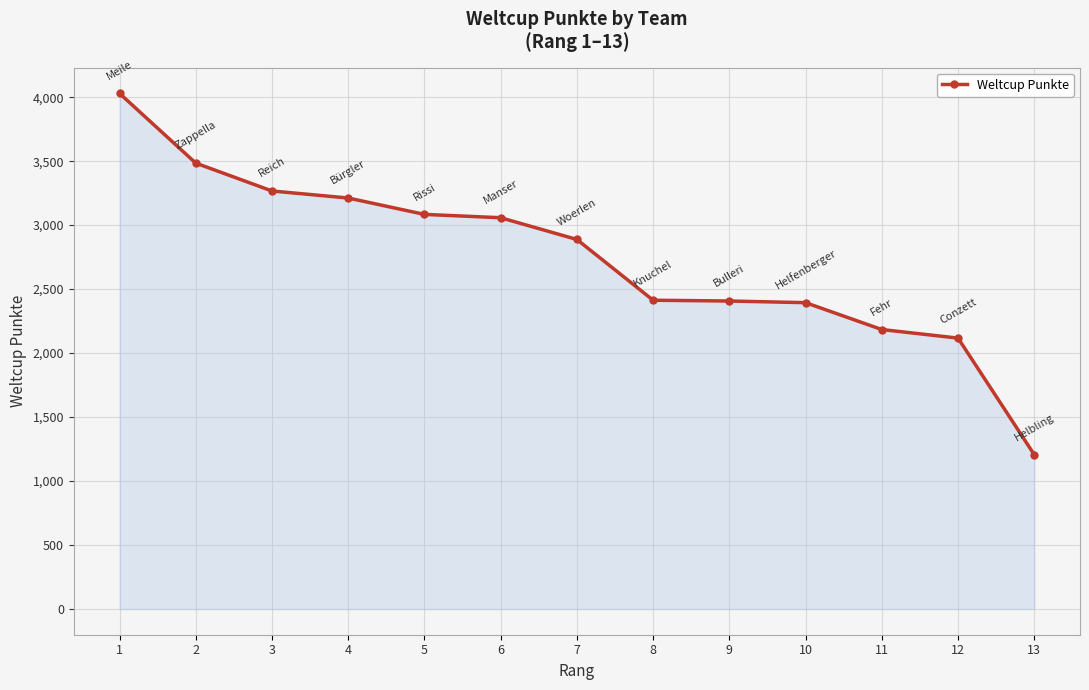

True or false: the data shows 5506 at 2.

False